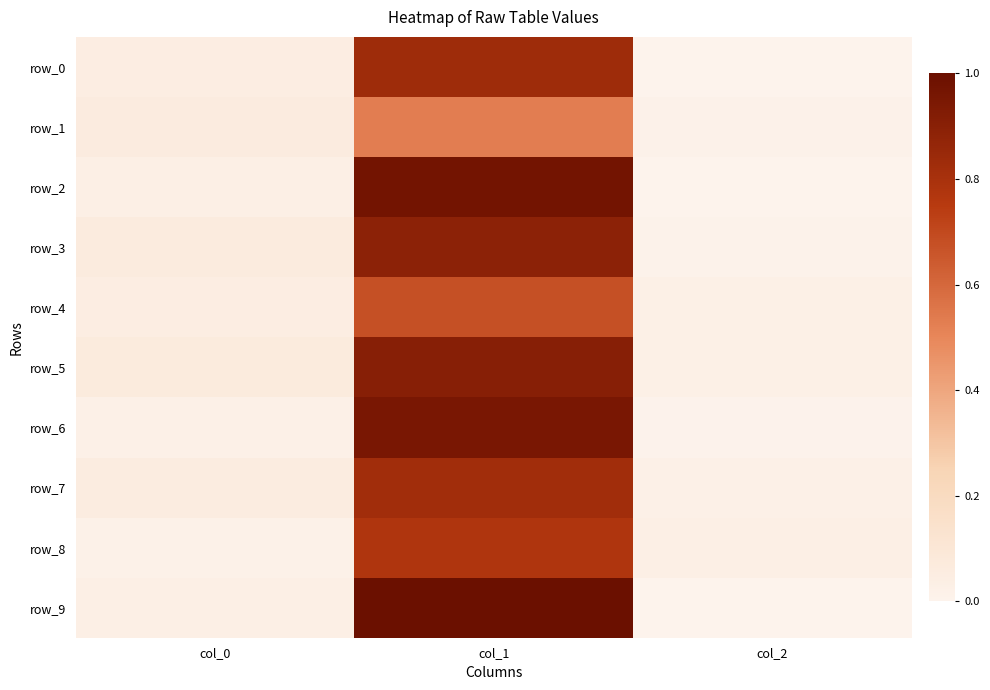

List the series in order of their peak value, highest first.

row_9, row_2, row_6, row_5, row_3, row_0, row_7, row_8, row_4, row_1